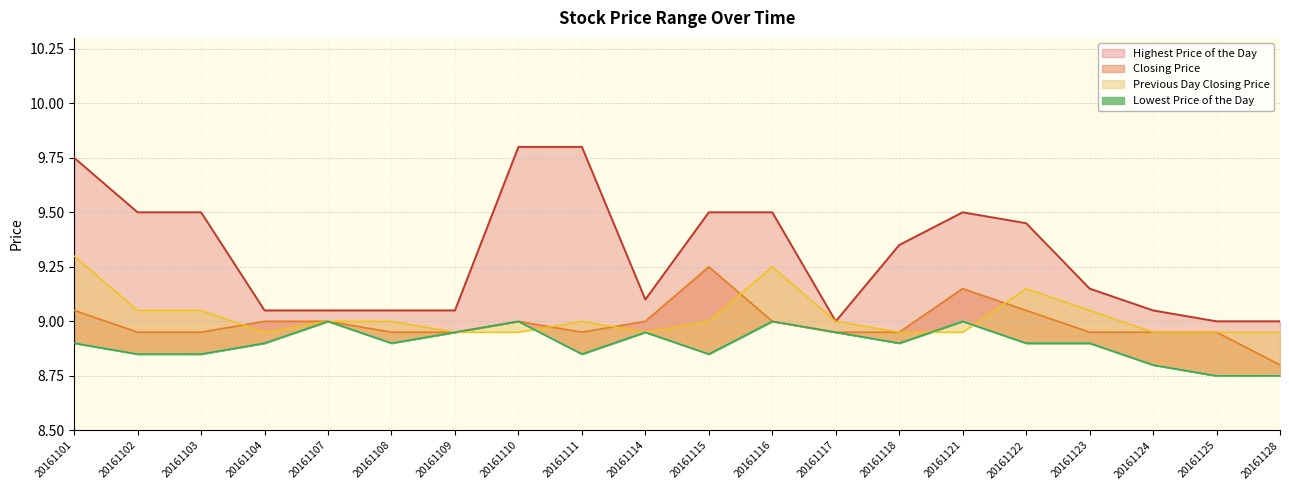

Read the Previous Day Closing Price value at 20161116.

9.2